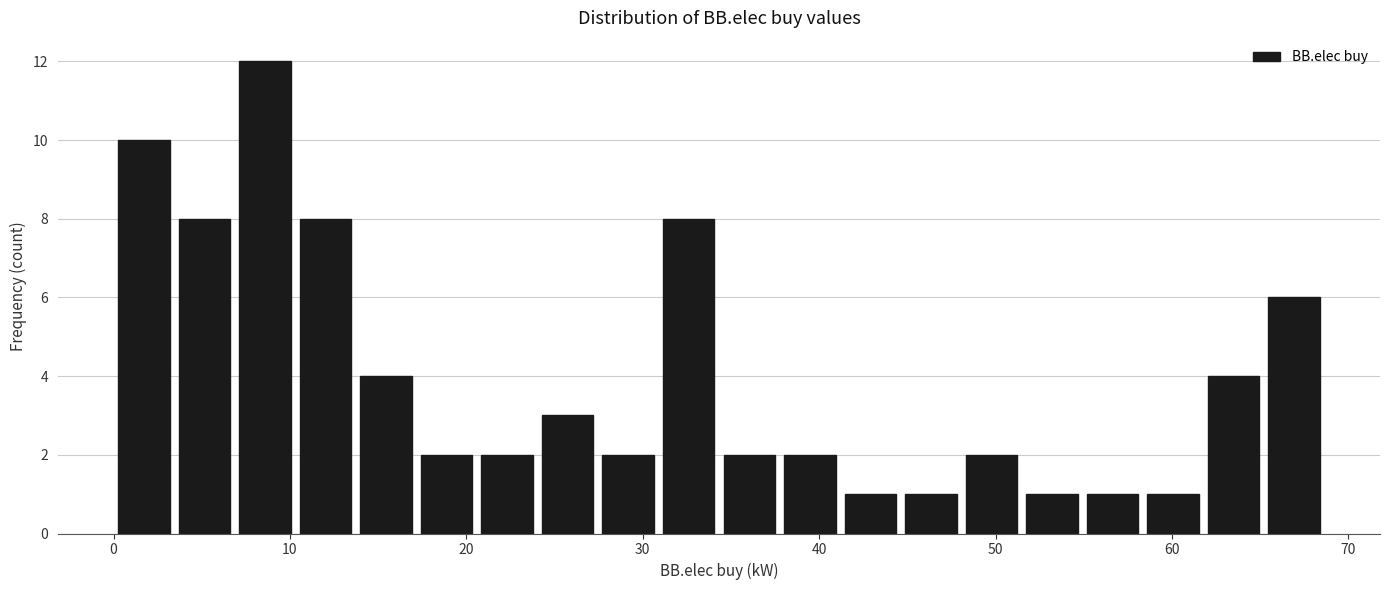

Read against the x-axis, roughly where is the centre of the tallest bar?

9